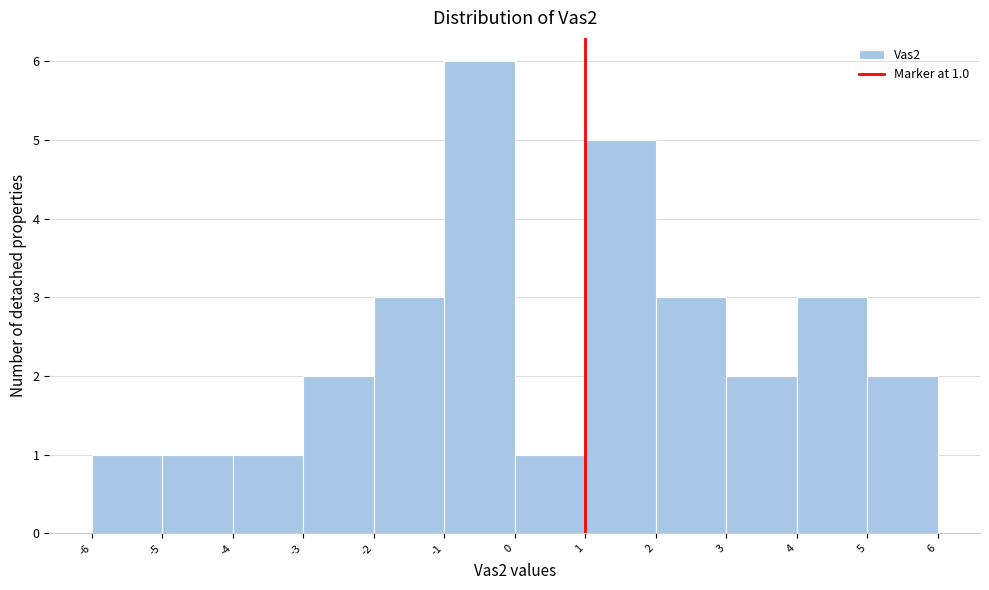

Which range on the x-axis has the tallest bar?

-1 to 0